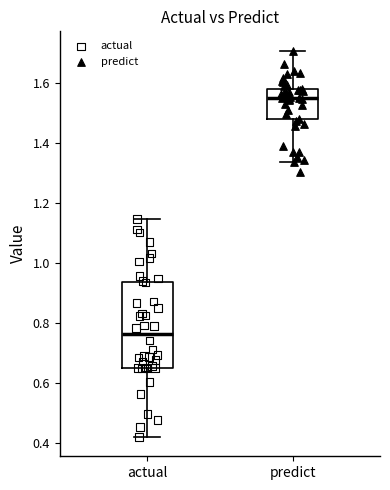

Reading left to right, transcribe this box plot: for each box, give where its median line is, the range the box spans, and where its two whiskers end, as read against the y-axis. The values are not printed on the chart, so give them approximately, as read against the axis.

actual: median 0.76, box 0.66 to 0.94, whiskers 0.42 to 1.14
predict: median 1.56, box 1.48 to 1.58, whiskers 1.34 to 1.70